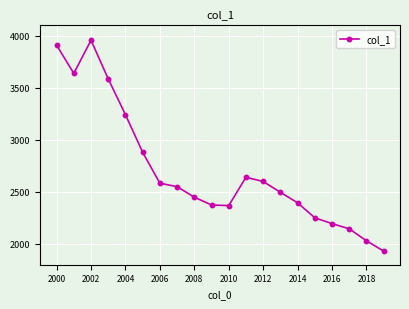

What is the greatest value displayed?

3957